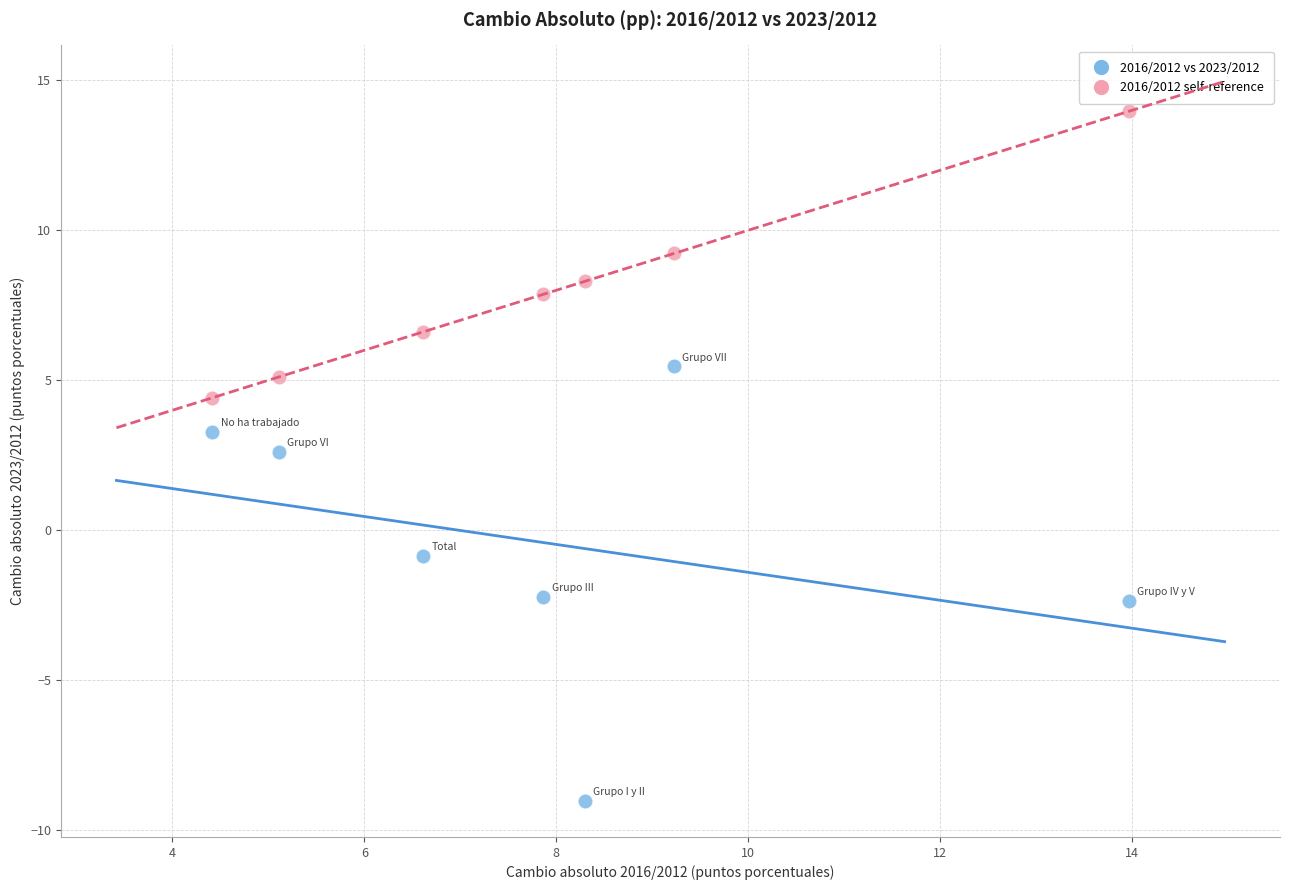

Which series has the largest Y range (max minus min)?

2016/2012 vs 2023/2012